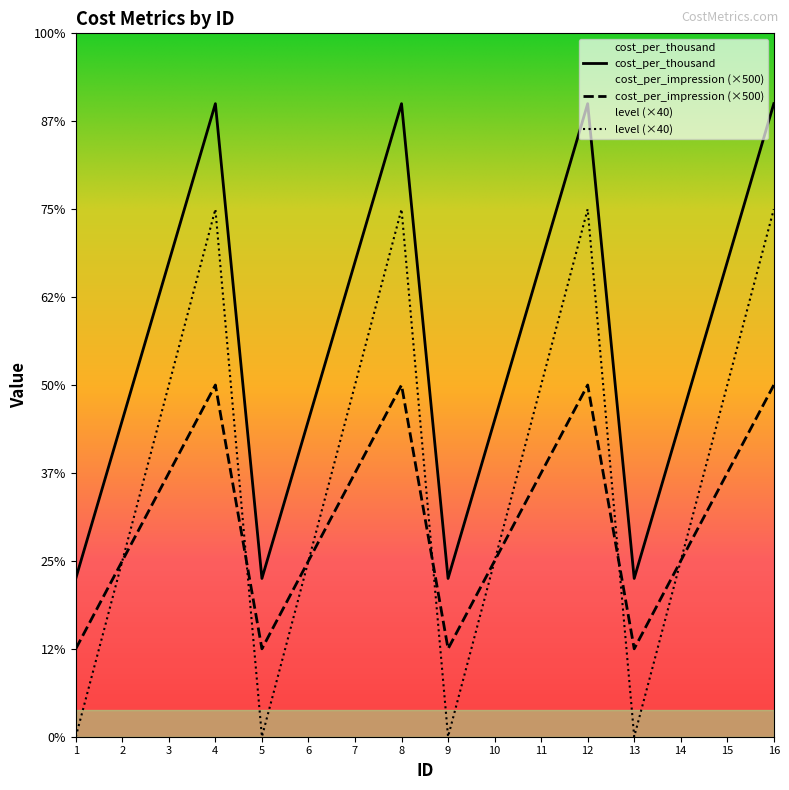

Rank the series by their average value, from lowest to highest.

cost_per_impression (×500), level (×40), cost_per_thousand